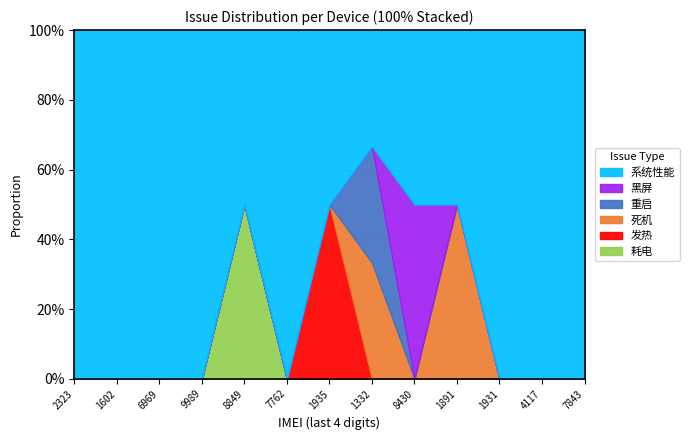

What is the greatest value displayed?

1